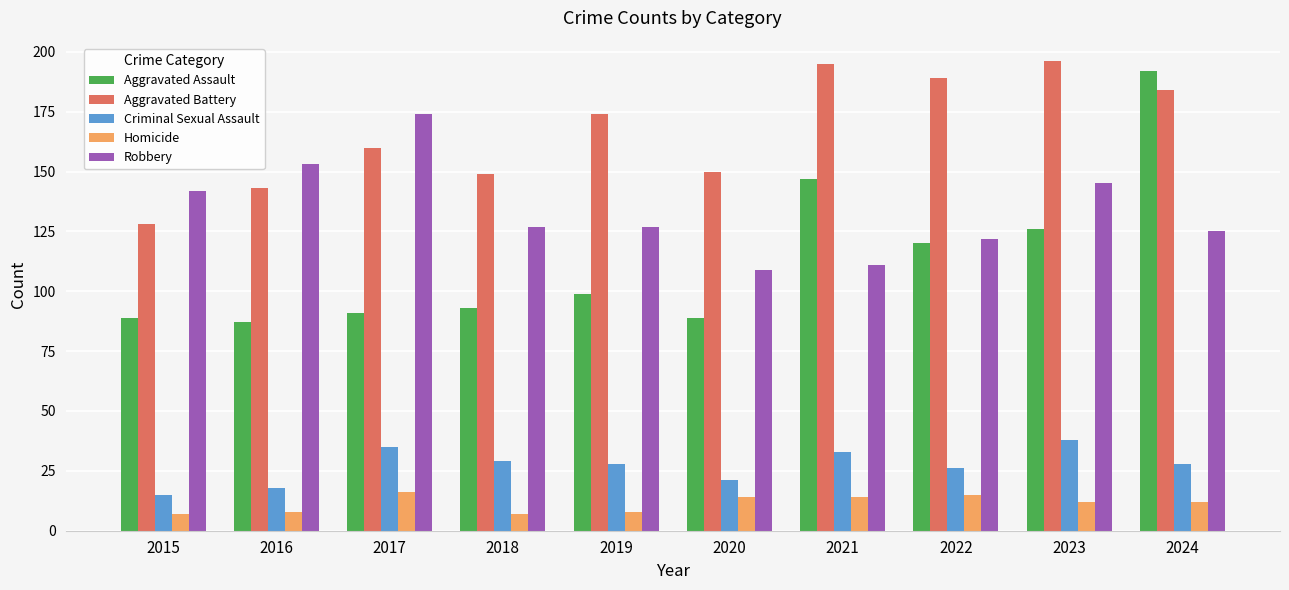

Between 2018 and 2021, which series saw the biggest shift?

Aggravated Assault